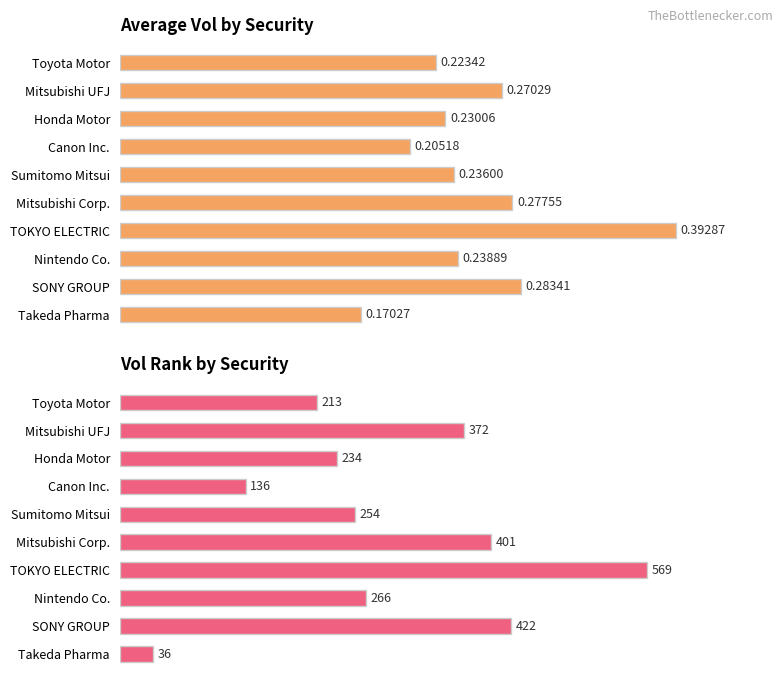

How many bars are there in each group?

2